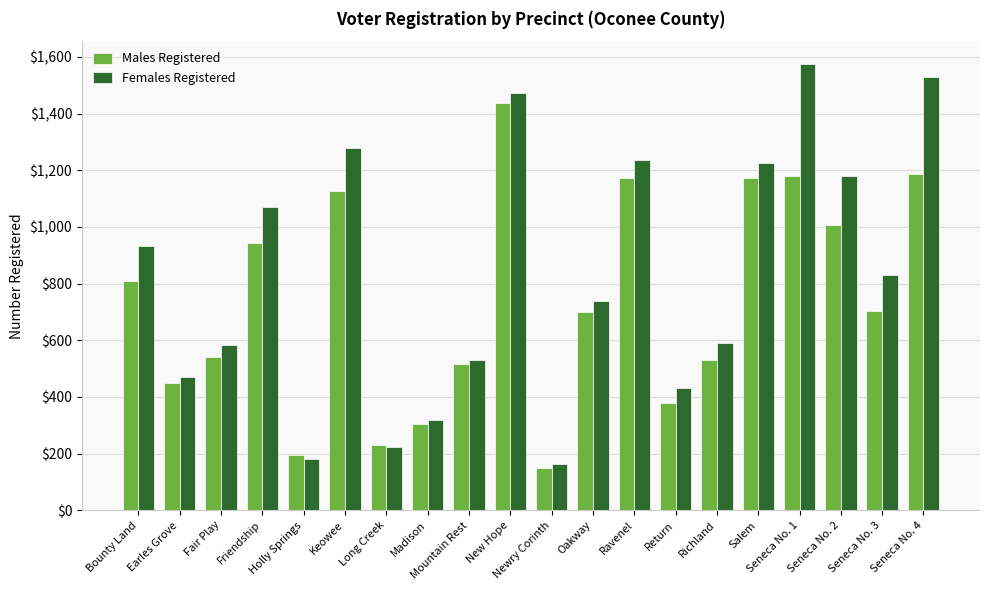

What is the label of the 4th bar from the left?

Friendship